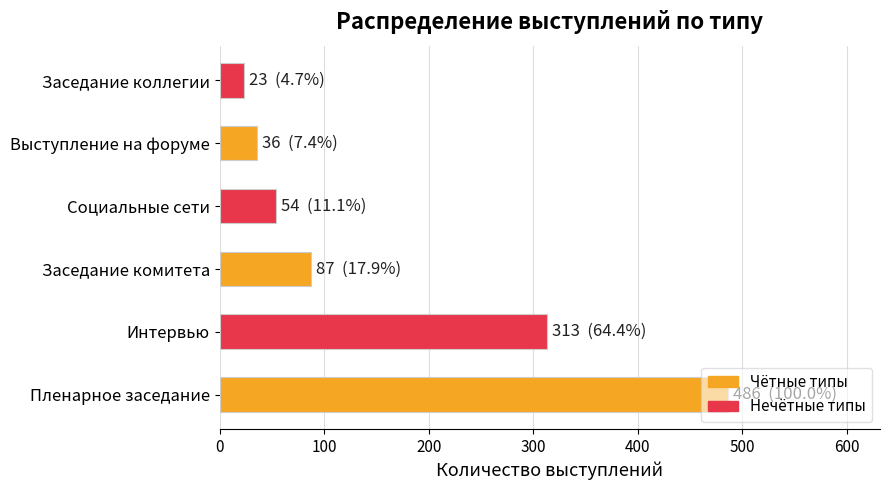

The chart shows a value of 313 at Интервью. True or false?

True